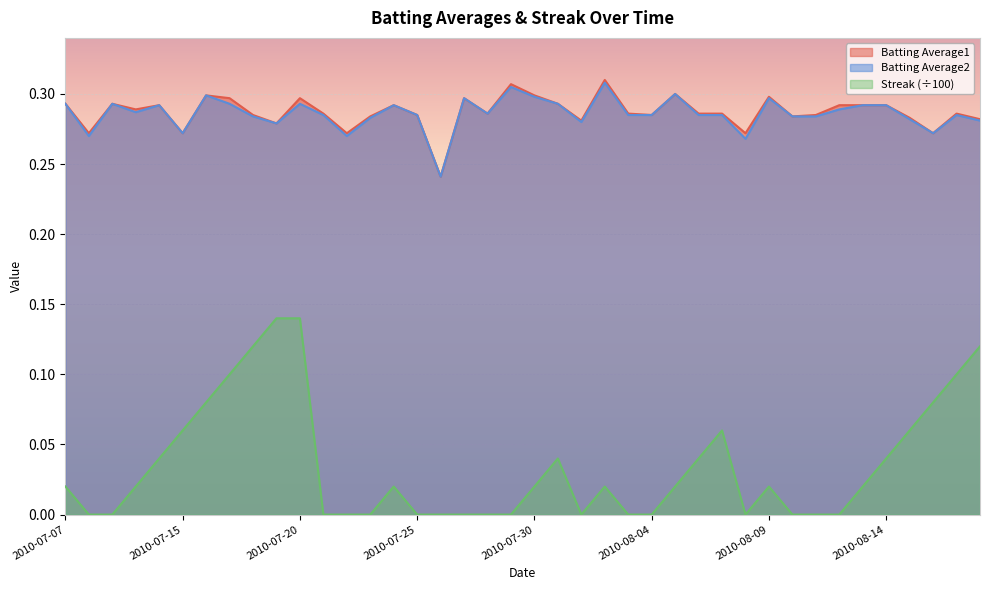

Rank the series by their maximum value, from lowest to highest.

Streak, Batting Average2, Batting Average1